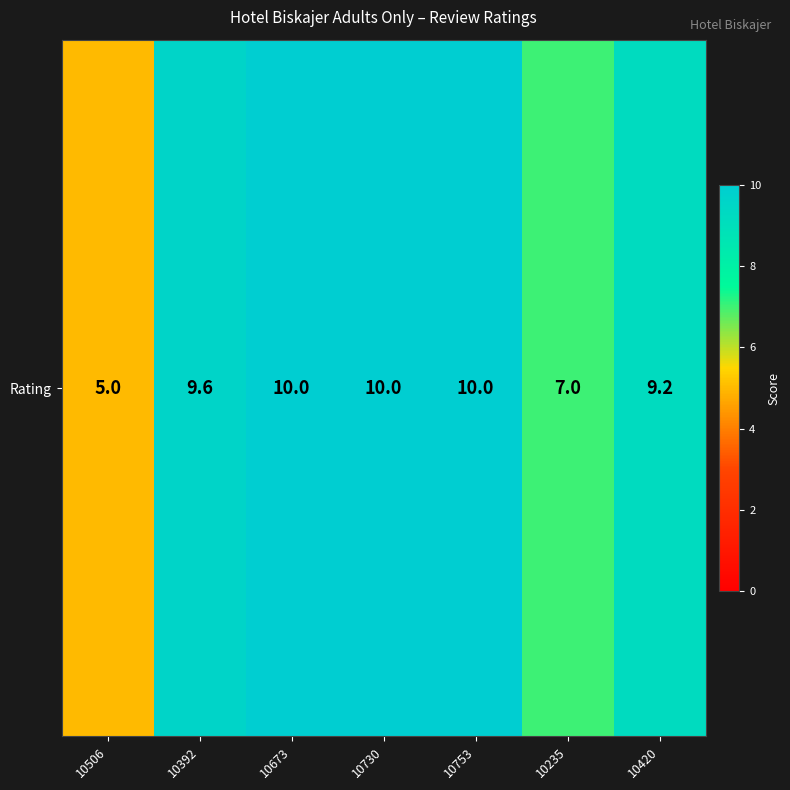

What is the maximum value shown in the chart?

10.0